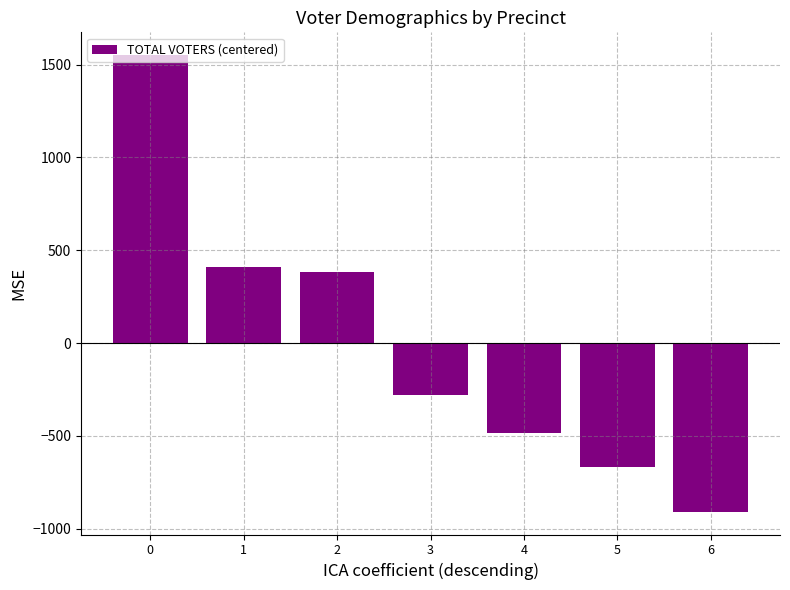

What is the difference between the maximum and second lowest values?

2221.0